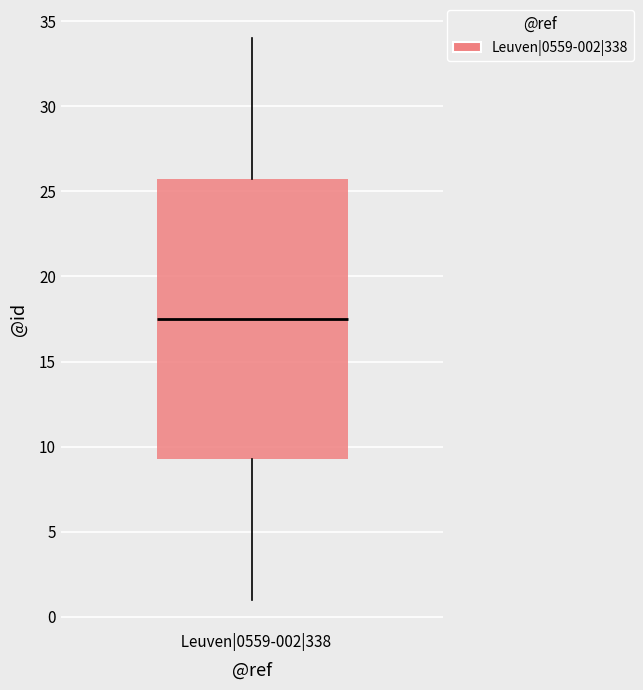

Where does the upper whisker of the box for Leuven|0559-002|338 end on the y-axis? The values are not printed on the chart, so give them approximately, as read against the axis.

34.0